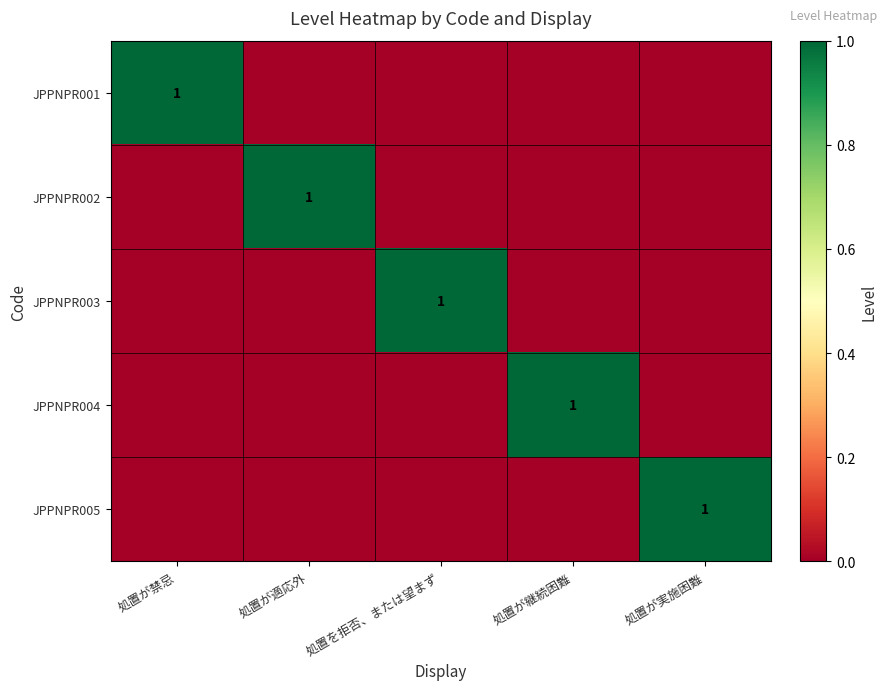

Count the number of categories in the chart.

5